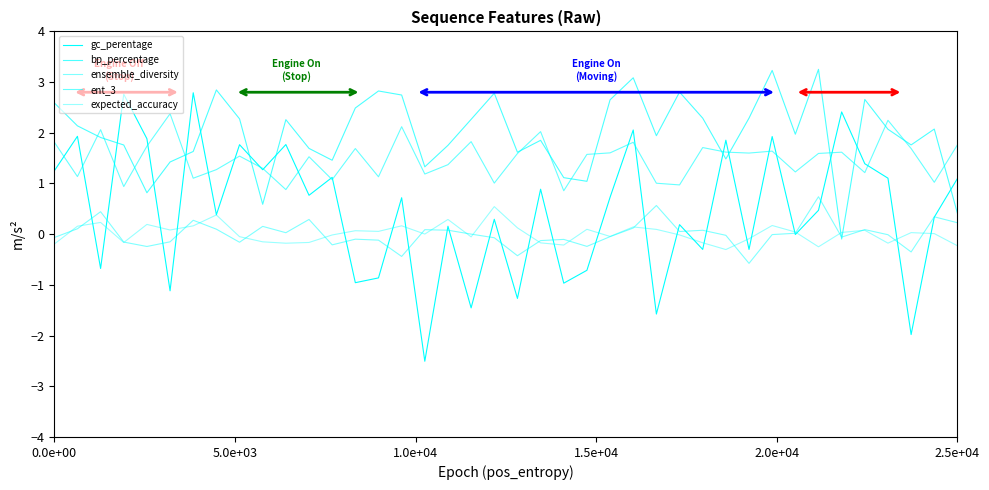

Reading left to right, extract all data points from this chart.

gc_perentage: 1.2	1.9	-0.7	2.8	1.9	-1.1	2.8	0.4	1.8	1.3	1.8	0.8	1.1	-1.0	-0.9	0.7	-2.5	0.2	-1.5	0.3	-1.3	0.9	-1.0	-0.7	0.7	2.1	-1.6	0.2	-0.3	1.9	-0.3	1.9	-0.0	0.5	2.4	1.4	1.1	-2.0	0.3	1.1
bp_percentage: 2.6	2.1	1.9	1.8	0.8	1.4	1.6	2.8	2.3	0.6	2.3	1.7	1.5	2.5	2.8	2.7	1.3	1.8	2.3	2.8	1.6	1.9	1.1	1.0	2.7	3.1	1.9	2.8	2.3	1.5	2.3	3.2	2.0	3.3	-0.1	2.7	2.1	1.8	2.1	0.4
ensemble_diversity: -0.1	0.1	0.4	-0.2	-0.2	-0.2	0.3	0.1	-0.2	0.2	0.0	0.3	-0.2	-0.1	-0.1	-0.4	0.1	0.1	0.0	-0.1	-0.4	-0.1	-0.1	-0.2	-0.0	0.1	0.6	0.1	0.1	-0.0	-0.6	-0.0	0.0	0.7	-0.1	0.1	-0.0	-0.4	0.3	0.2
ent_3: 1.8	1.1	2.1	0.9	1.7	2.4	1.1	1.3	1.5	1.3	0.9	1.5	1.1	1.7	1.1	2.1	1.2	1.4	1.8	1.0	1.6	2.0	0.9	1.6	1.6	1.8	1.0	1.0	1.7	1.6	1.6	1.6	1.2	1.6	1.6	1.2	2.2	1.7	1.0	1.8
expected_accuracy: -0.2	0.2	0.2	-0.2	0.2	0.1	0.2	0.4	-0.0	-0.2	-0.2	-0.2	-0.0	0.1	0.1	0.2	0.0	0.3	-0.1	0.5	0.1	-0.2	-0.2	0.1	-0.0	0.1	0.1	-0.0	-0.2	-0.3	-0.1	0.2	0.0	-0.2	0.0	0.1	-0.2	0.0	0.0	-0.2